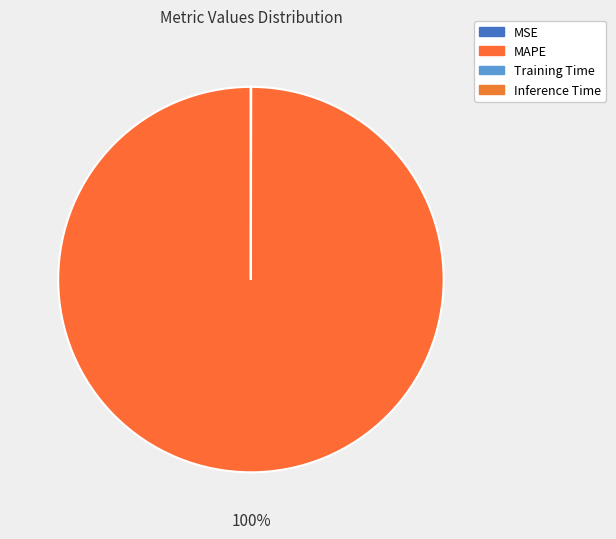

What is the change in value from MSE to MAPE?

+56.9